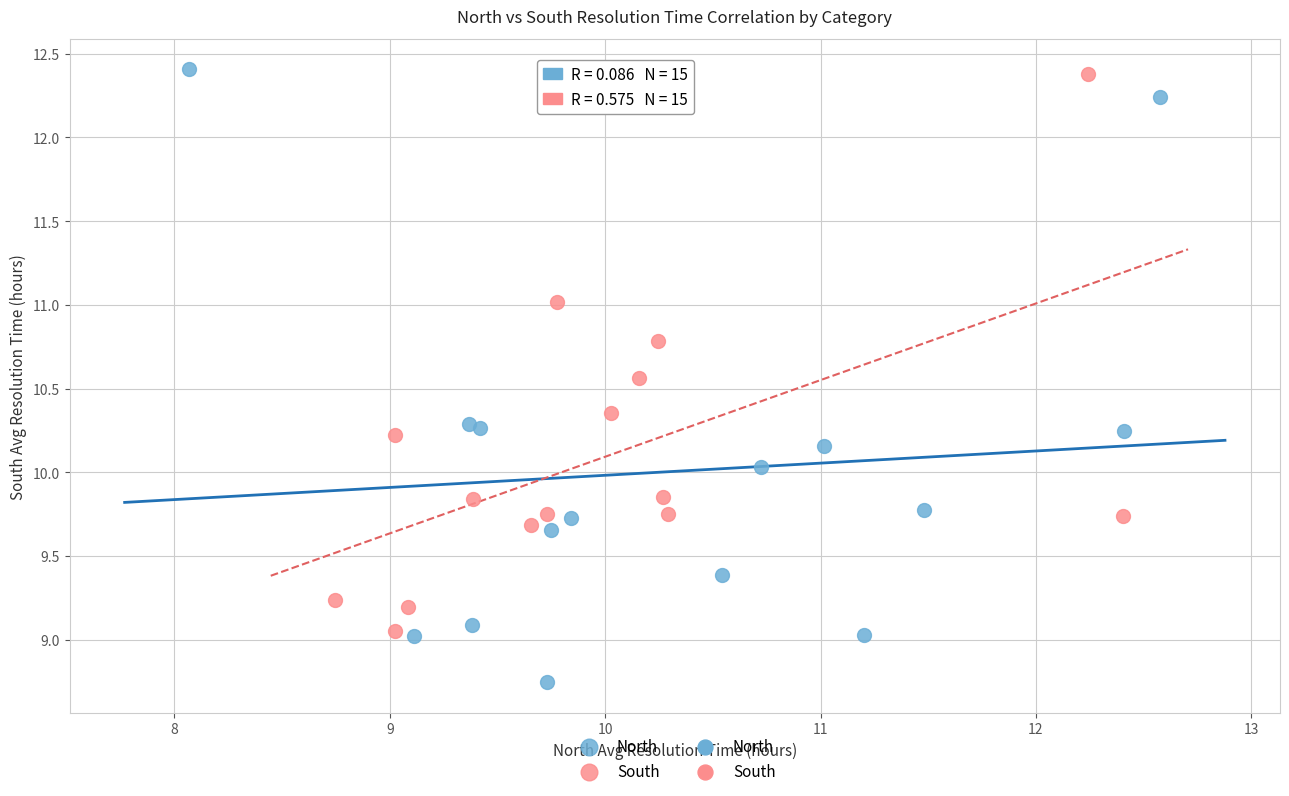

Which series has the widest spread of Y values?

North